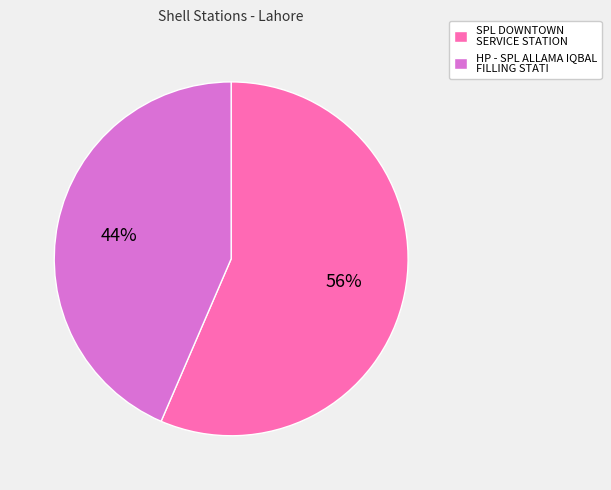

Which has a higher value, HP - SPL ALLAMA IQBAL FILLING STATI or SPL DOWNTOWN SERVICE STATION?

SPL DOWNTOWN SERVICE STATION